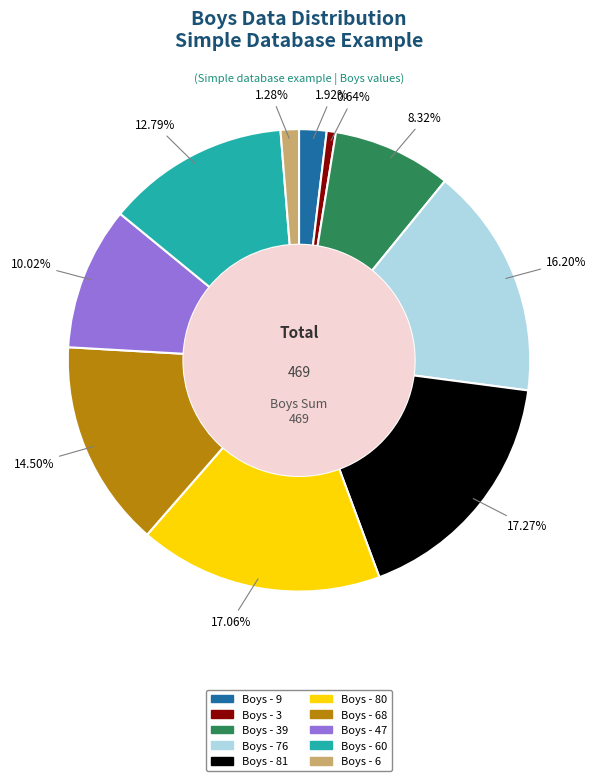

What is the ratio of the value at Boys - 81 to the value at Boys - 9?

9.0